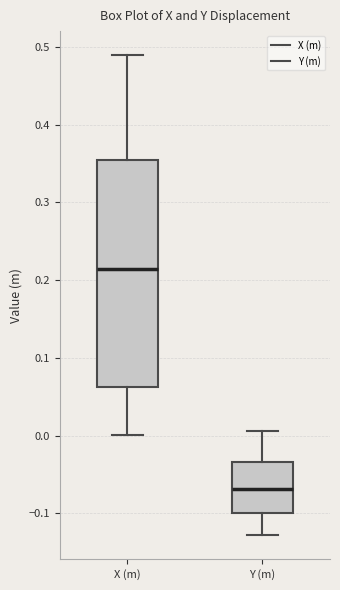

Comparing the boxes themselves (not the whiskers), which one is the tallest?

X (m)